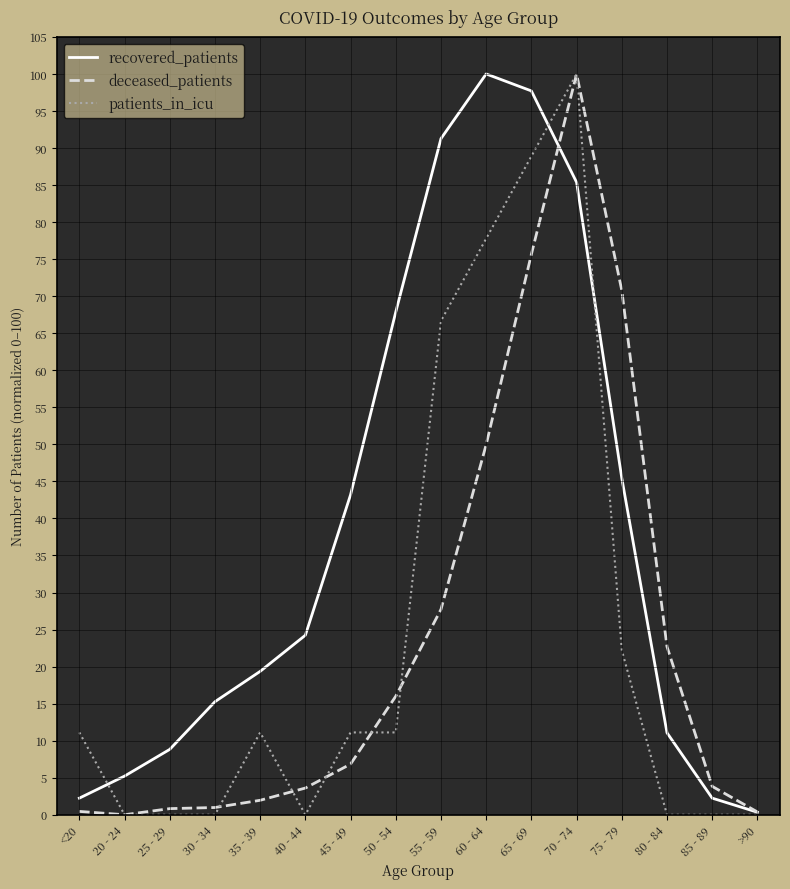

How many categories are shown in the chart?

16